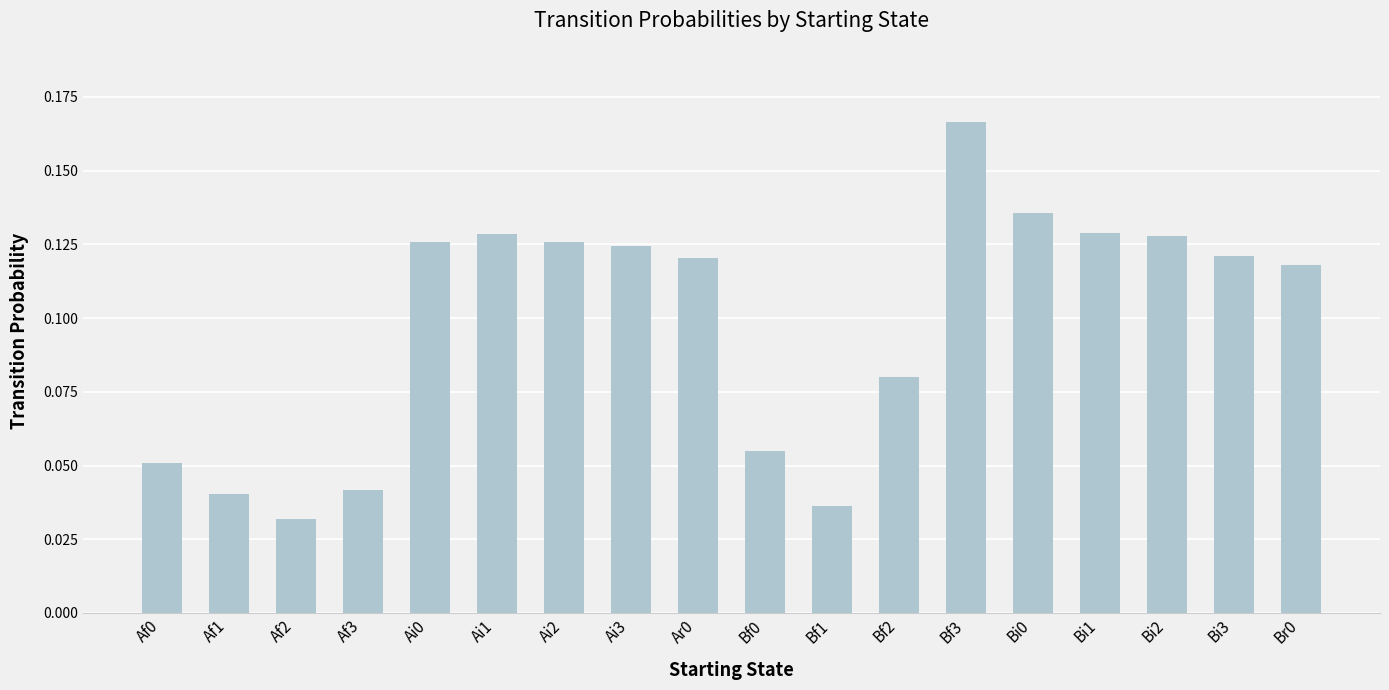

Which has a higher value, Ai0 or Bi1?

Bi1